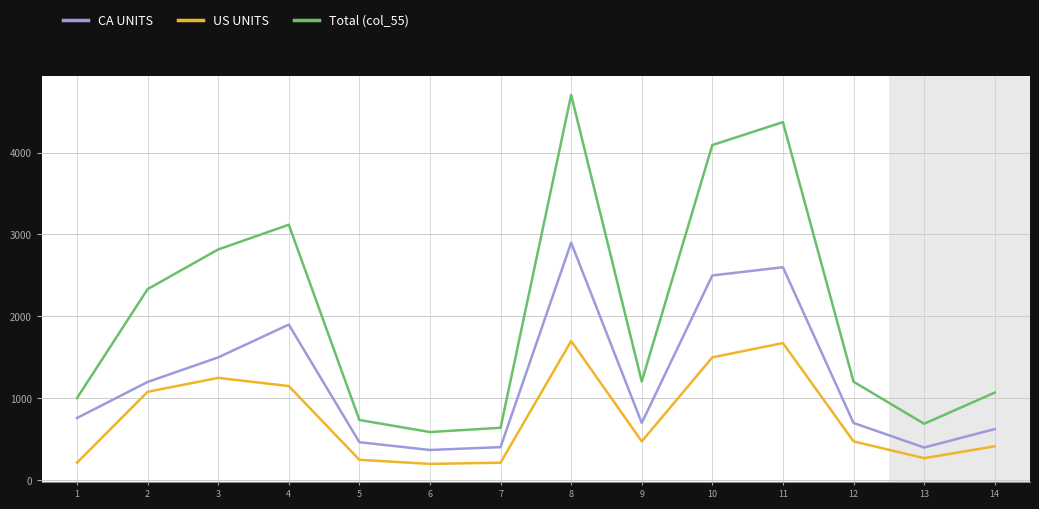

True or false: US UNITS and Total (col_55) cross at least once.

False